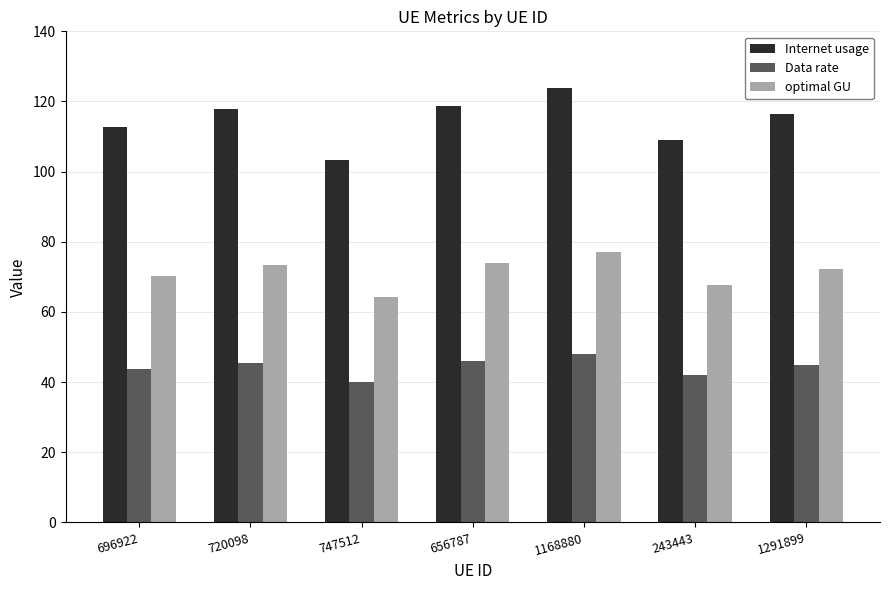

Is the value of Data rate at 1291899 greater than the value of Internet usage at 696922?

No